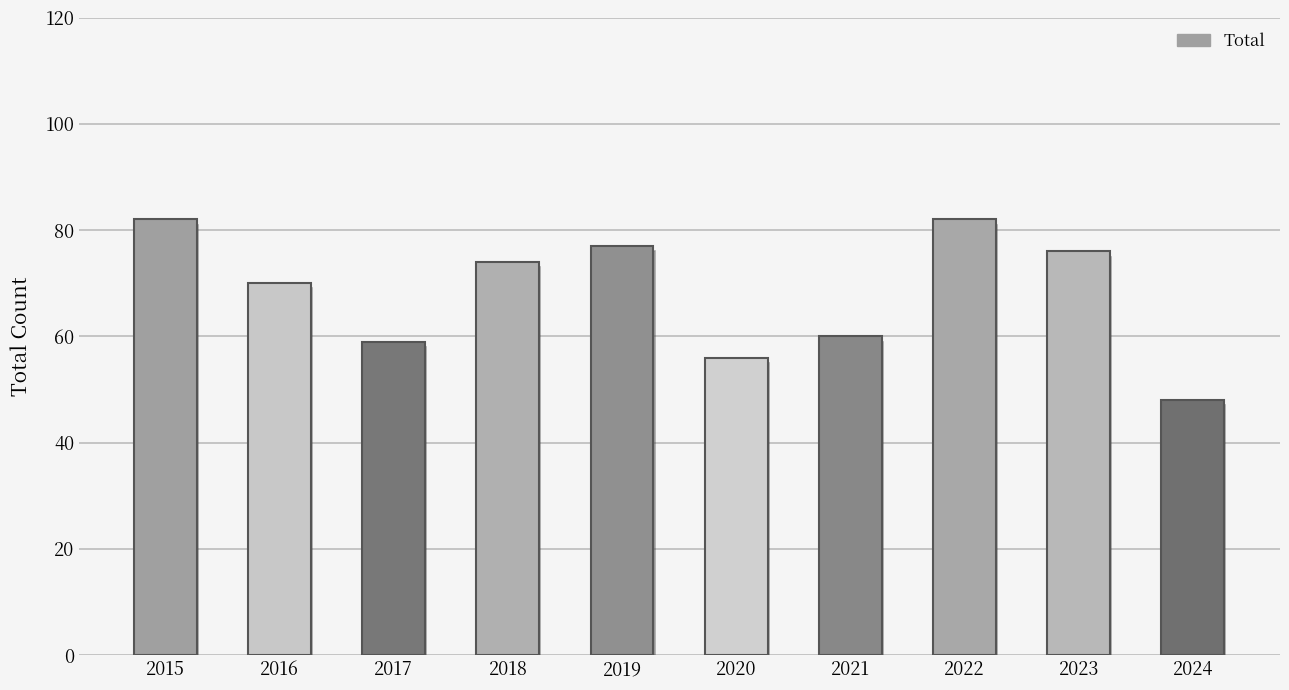

Reading right to left, what are all the values shown in this chart?

2024=48	2023=76	2022=82	2021=60	2020=56	2019=77	2018=74	2017=59	2016=70	2015=82